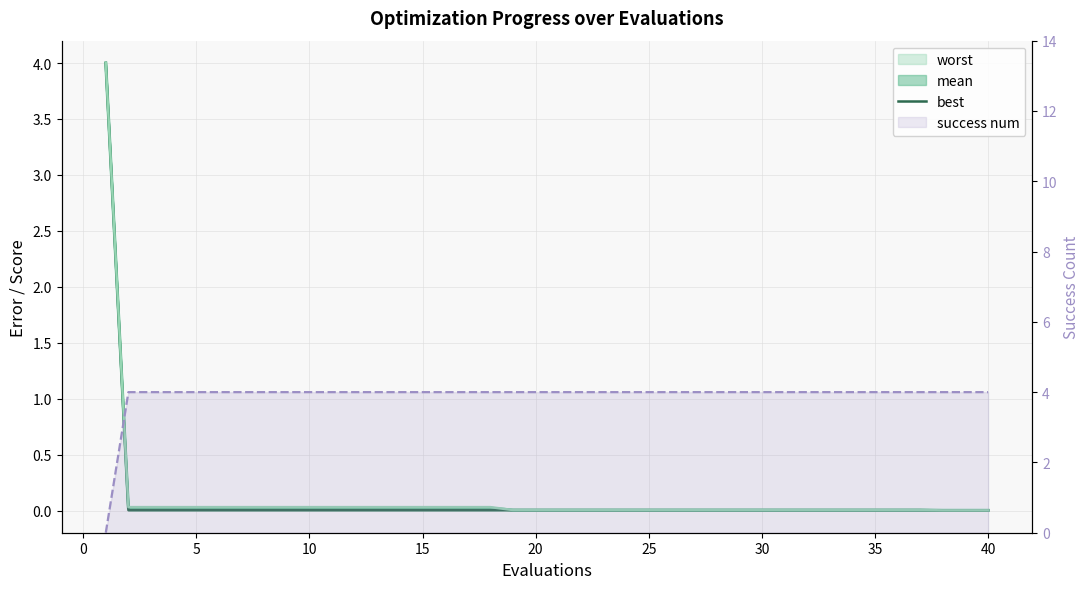

What is the average value of the worst series?

0.1